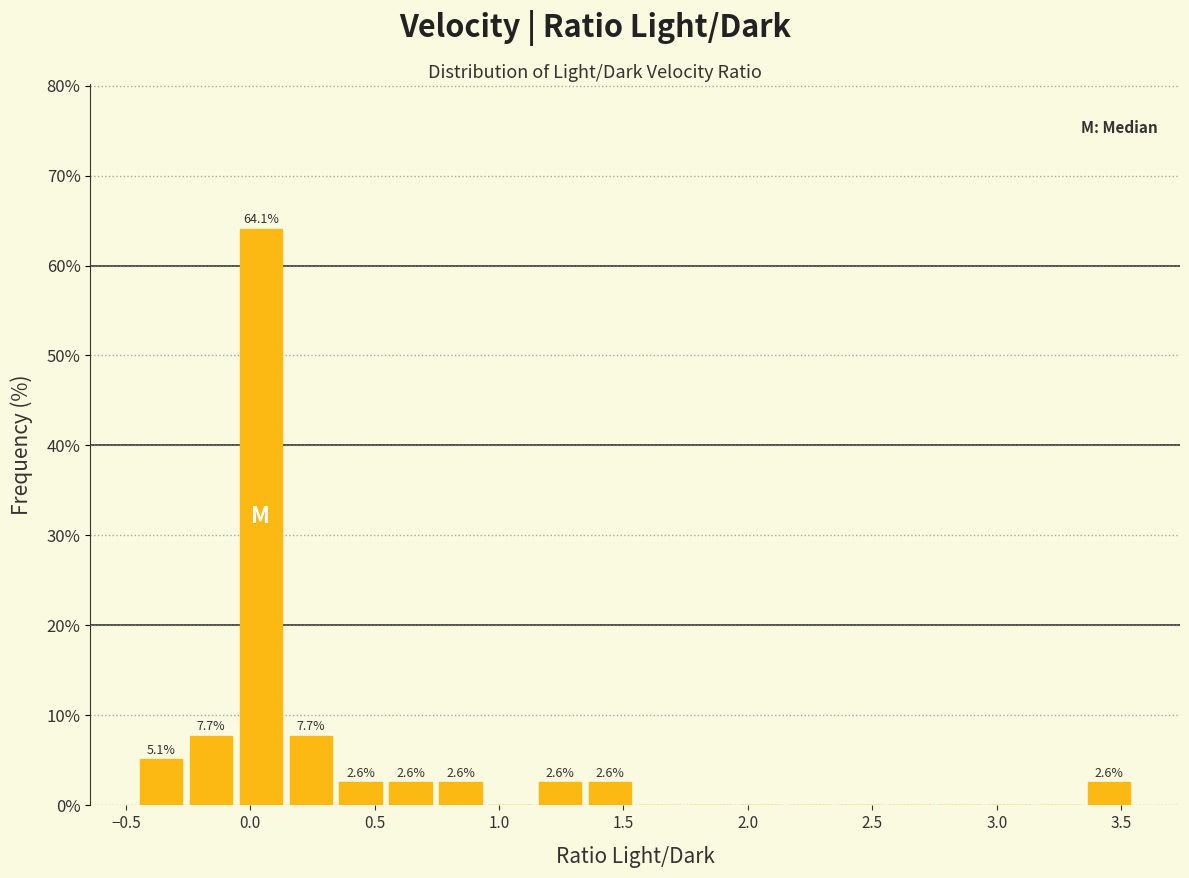

Which range on the x-axis has the tallest bar?

-0.05 to 0.15